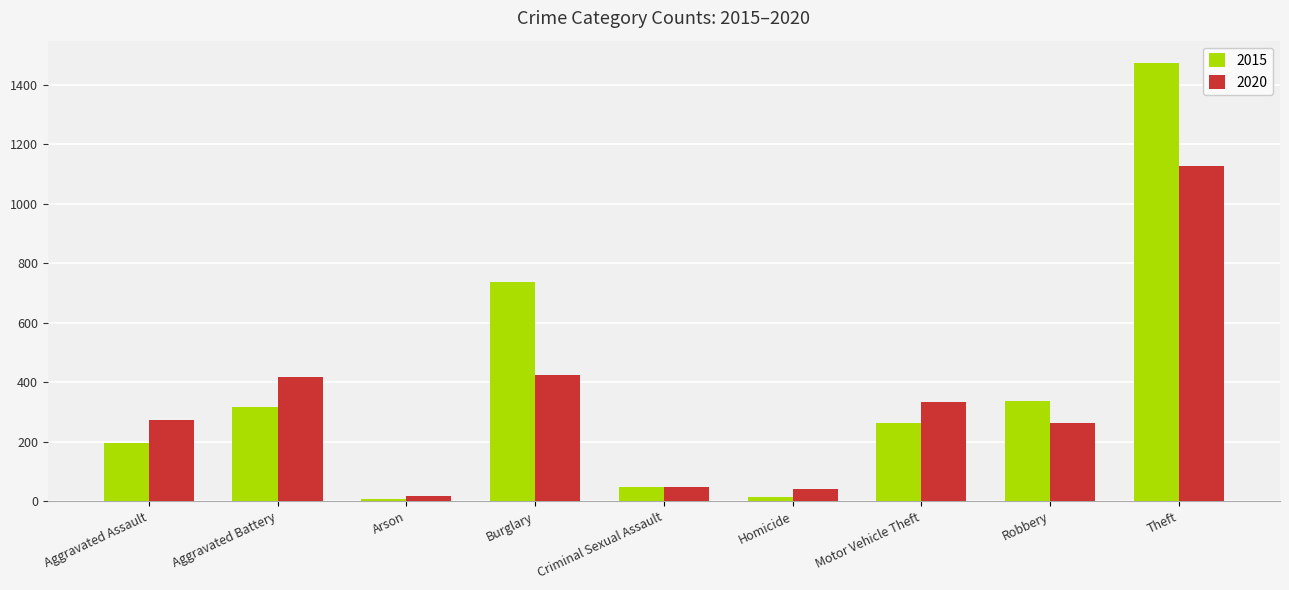

What is the value of the 2020 bar at the 4th from the left?

425